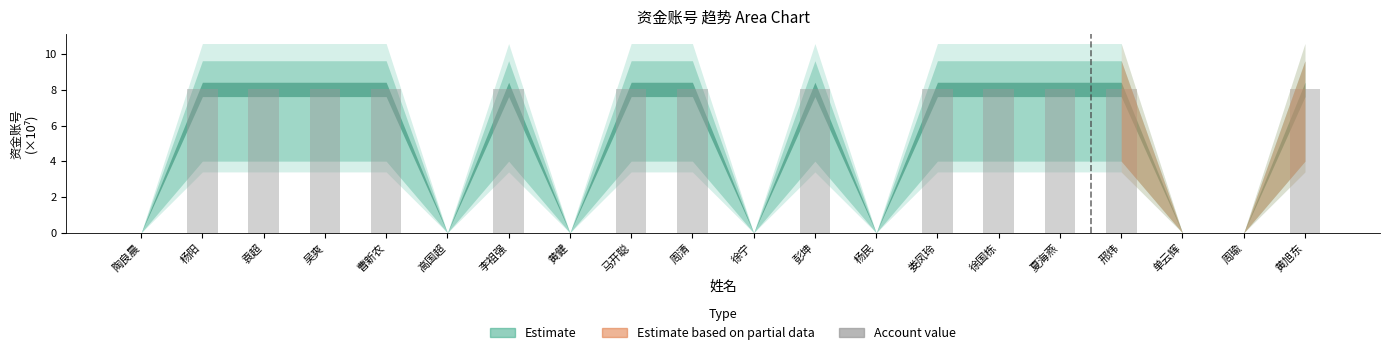

Reading left to right, transcribe all the data shown in this chart.

陶良晨=0.0	杨阳=8.0	袁超=8.0	吴爽=8.0	曹新农=8.0	高国超=0.0	李祖强=8.0	黄健=0.0	马开聪=8.0	周清=8.0	徐宁=0.0	彭坤=8.0	杨民=0.0	娄凤玲=8.0	徐国栋=8.0	夏海燕=8.0	邢炜=8.0	单云辉=0.0	周瑜=0.0	黄旭东=8.0